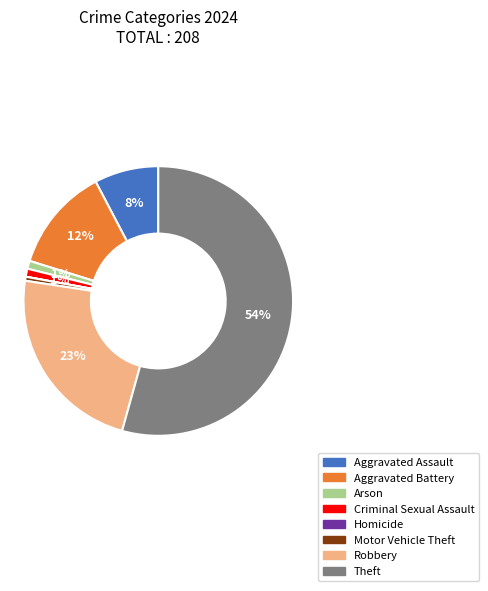

To the nearest percent, what percentage of the pie is Arson?

1%